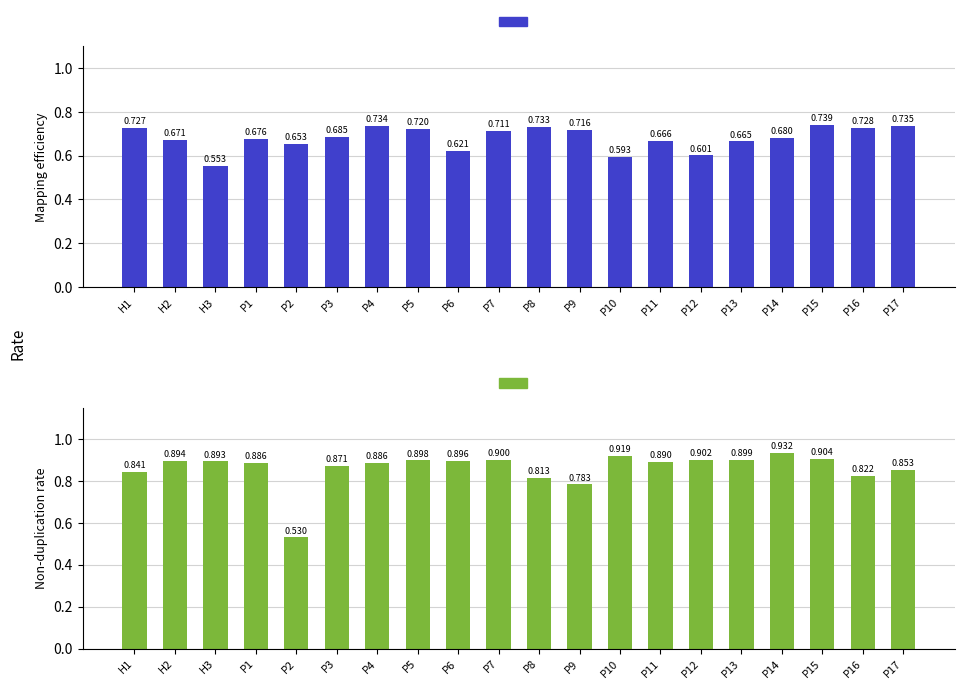

Which category has the lowest value in the Non-duplication rate series?

P2